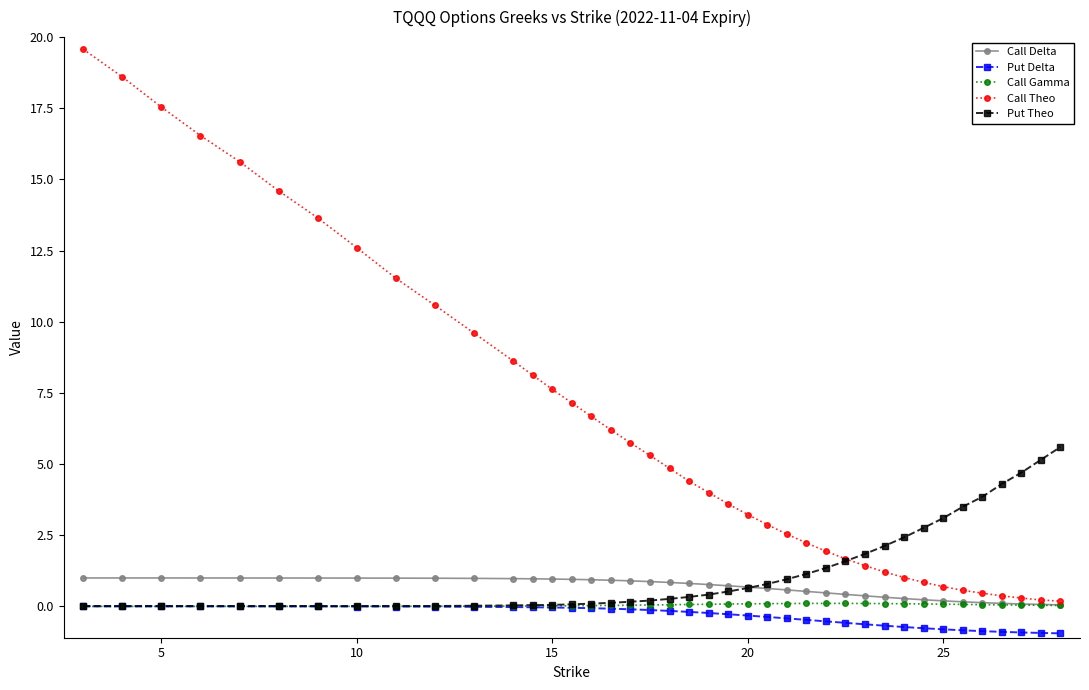

In Put Theo, how many points are lower than both neighbors (excluding endpoints)?

4